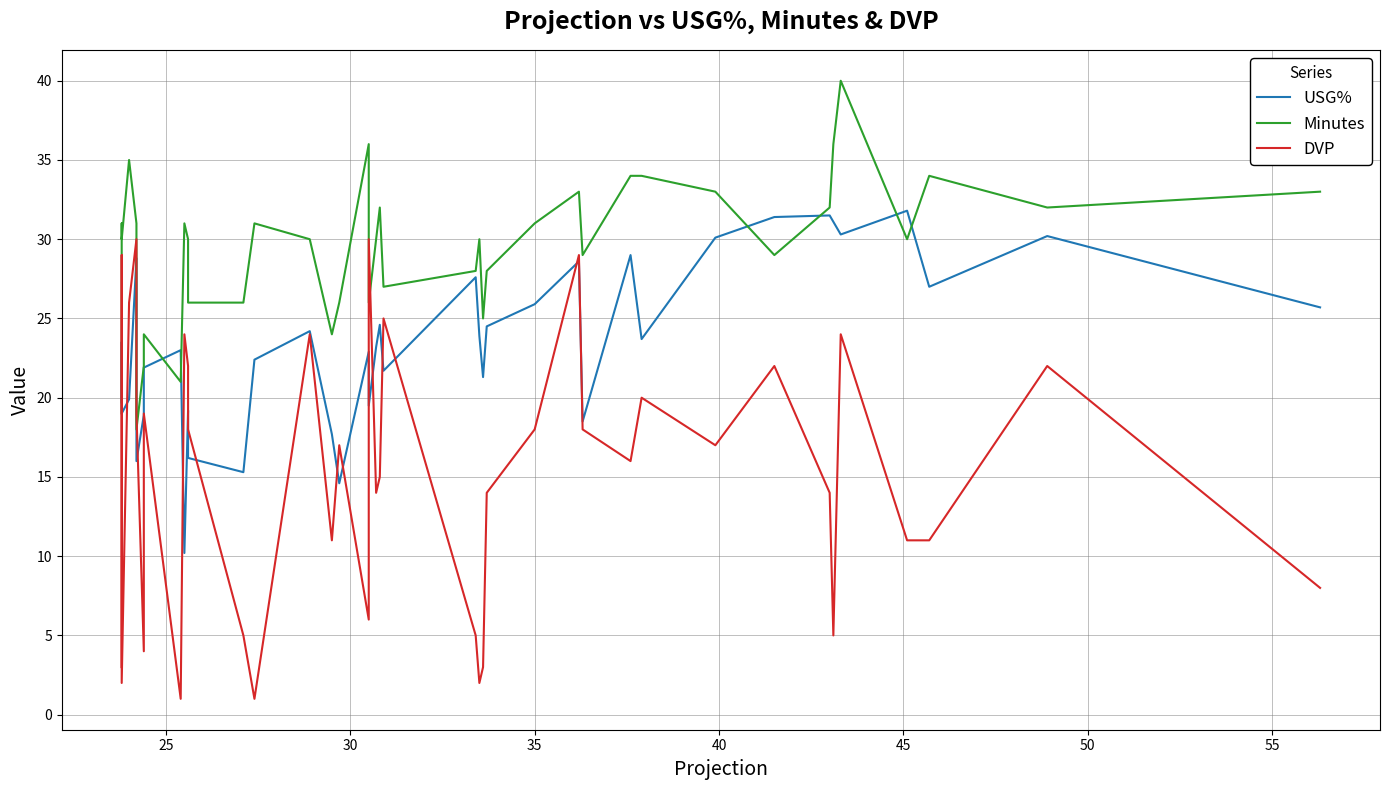

Which series has the largest range (max minus min)?

DVP